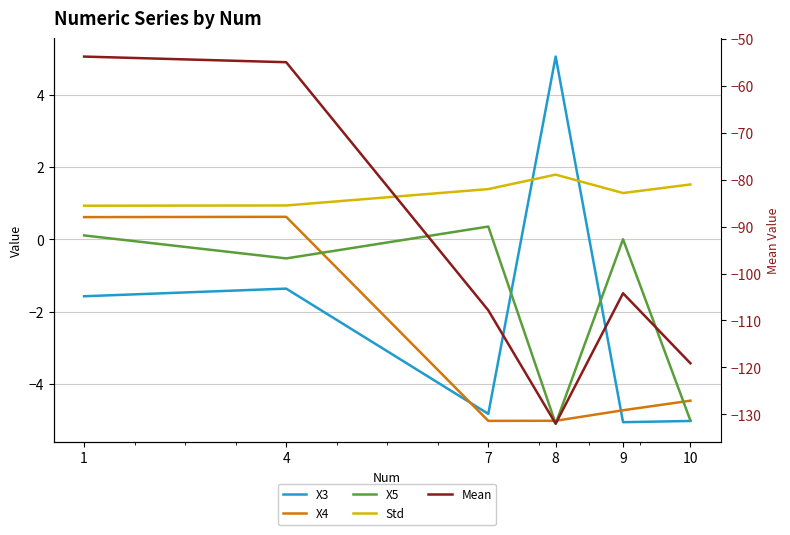

At how many categories does at least one series exceed -60?

6